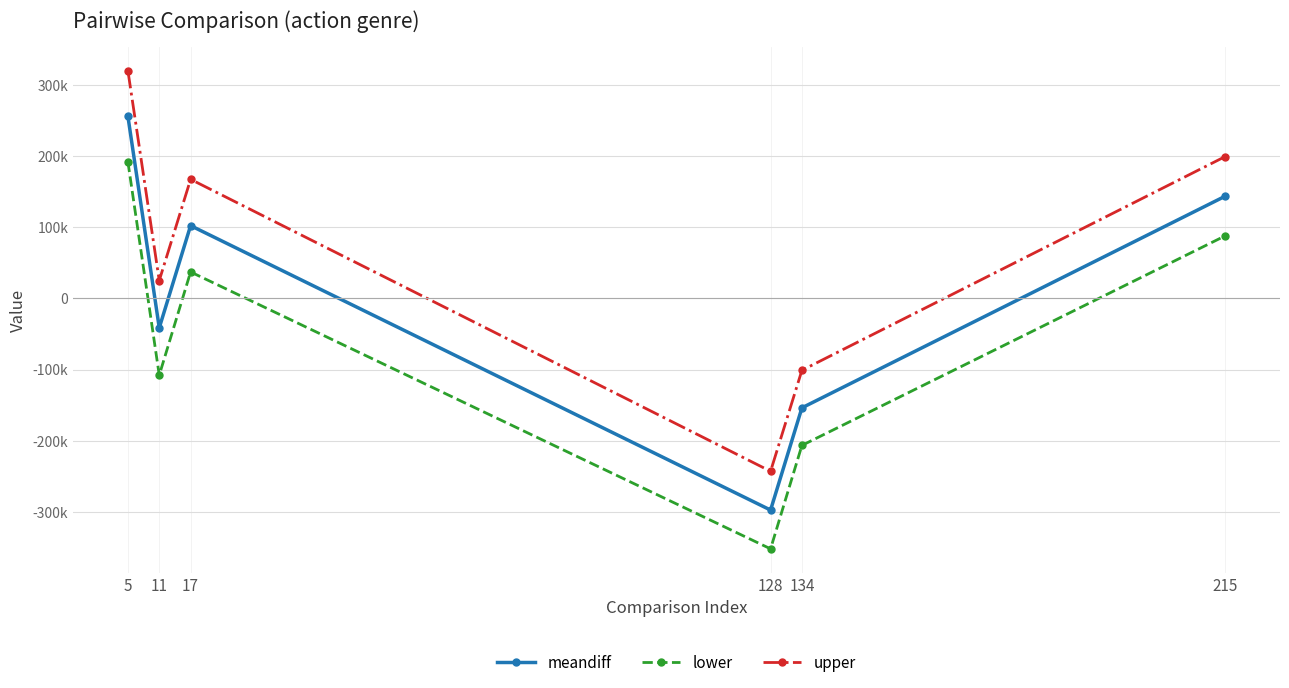

True or false: meandiff and upper cross at least once.

False